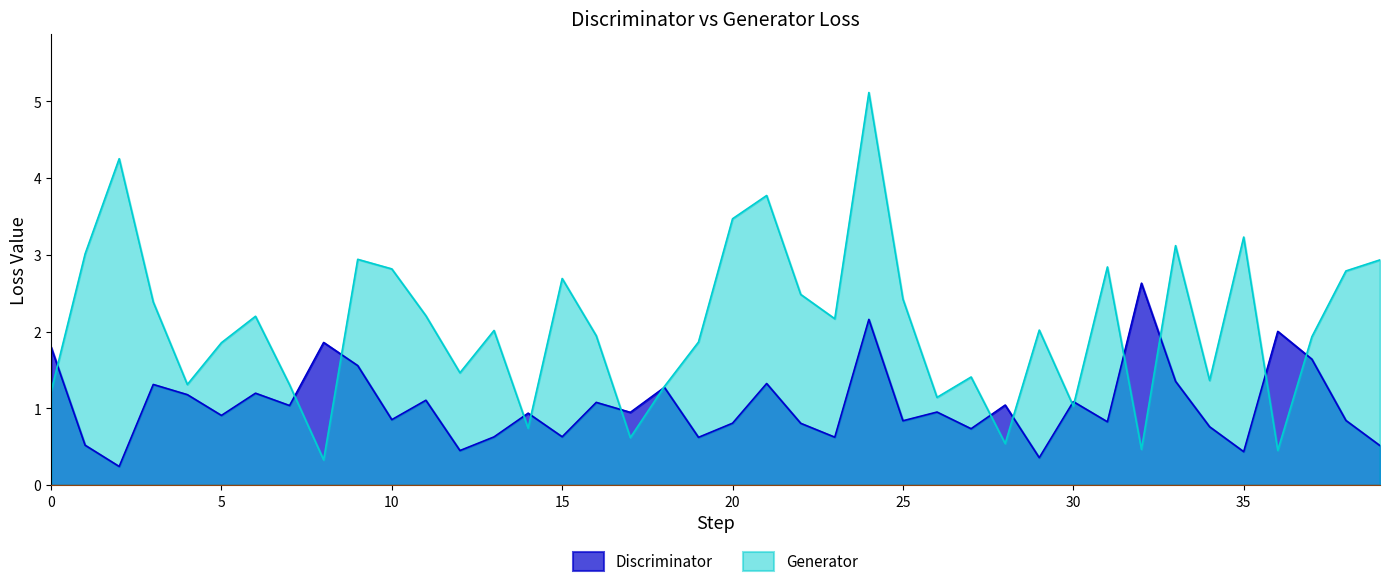

Rank the series by their average value, from highest to lowest.

Generator, Discriminator